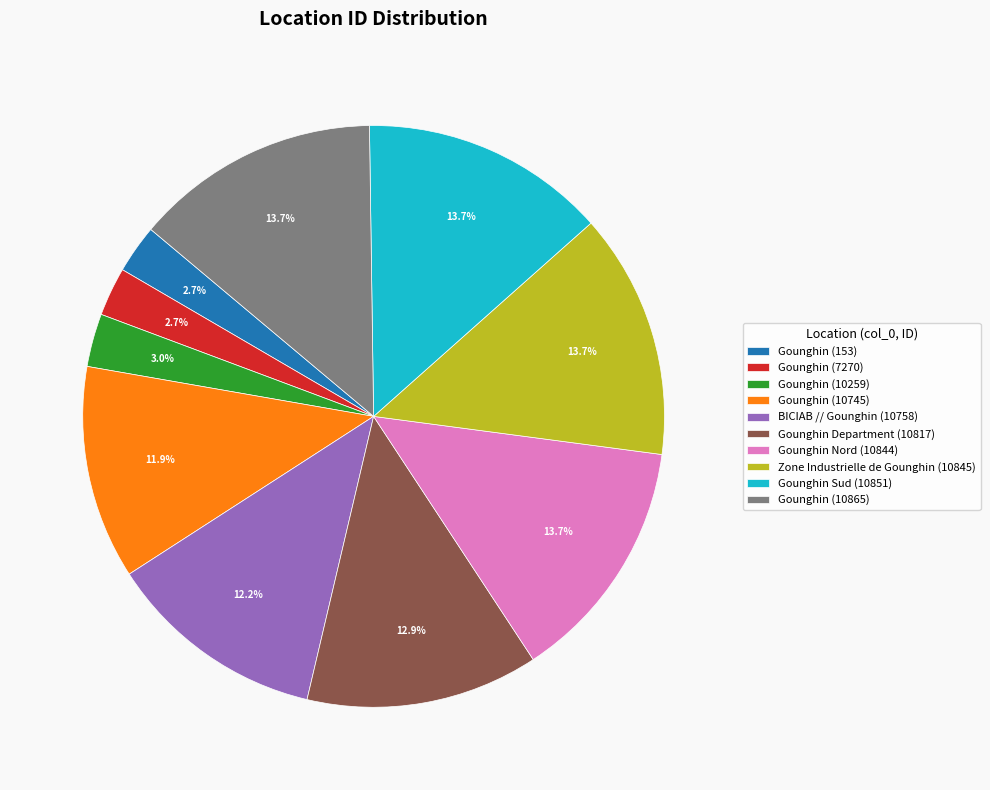

How much of the chart is everything except Gounghin Nord (10844)?

86.3%